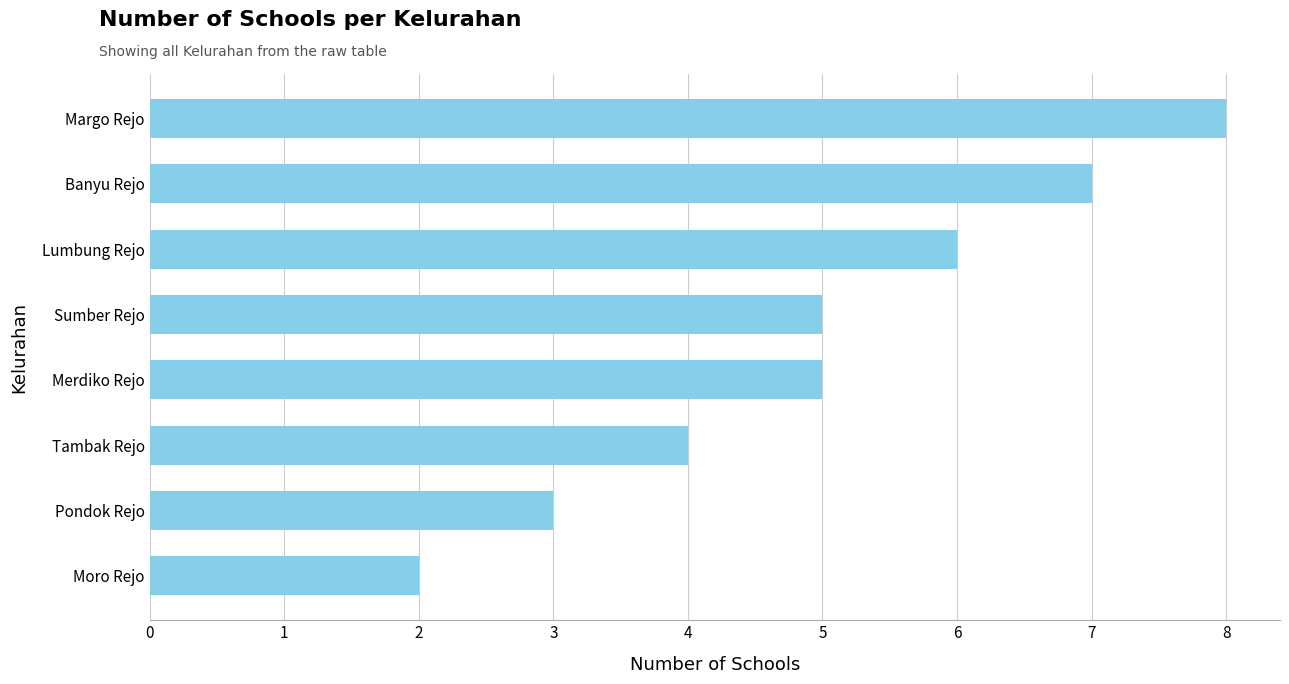

Reading bottom to top, extract all data points from this chart.

Moro Rejo=2	Pondok Rejo=3	Tambak Rejo=4	Merdiko Rejo=5	Sumber Rejo=5	Lumbung Rejo=6	Banyu Rejo=7	Margo Rejo=8